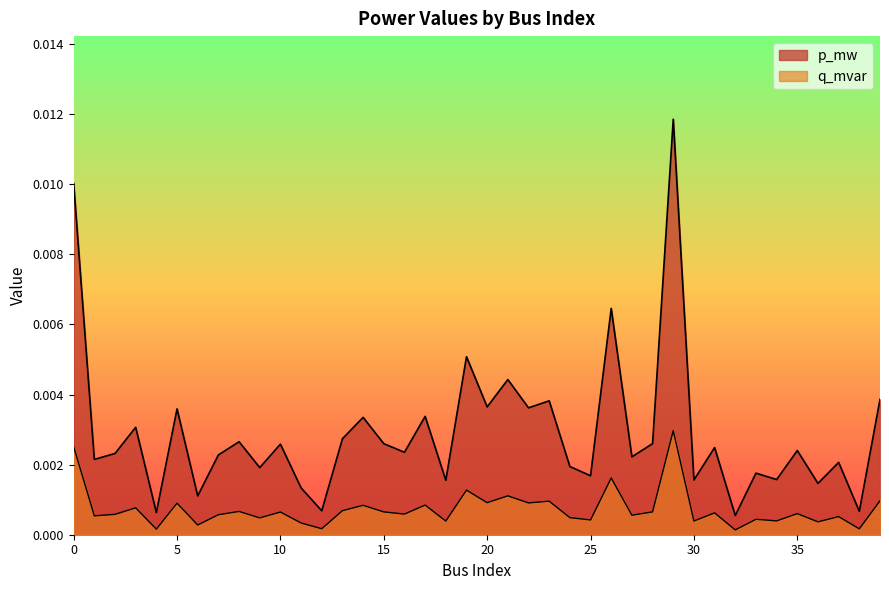

True or false: q_mvar and p_mw cross at least once.

False